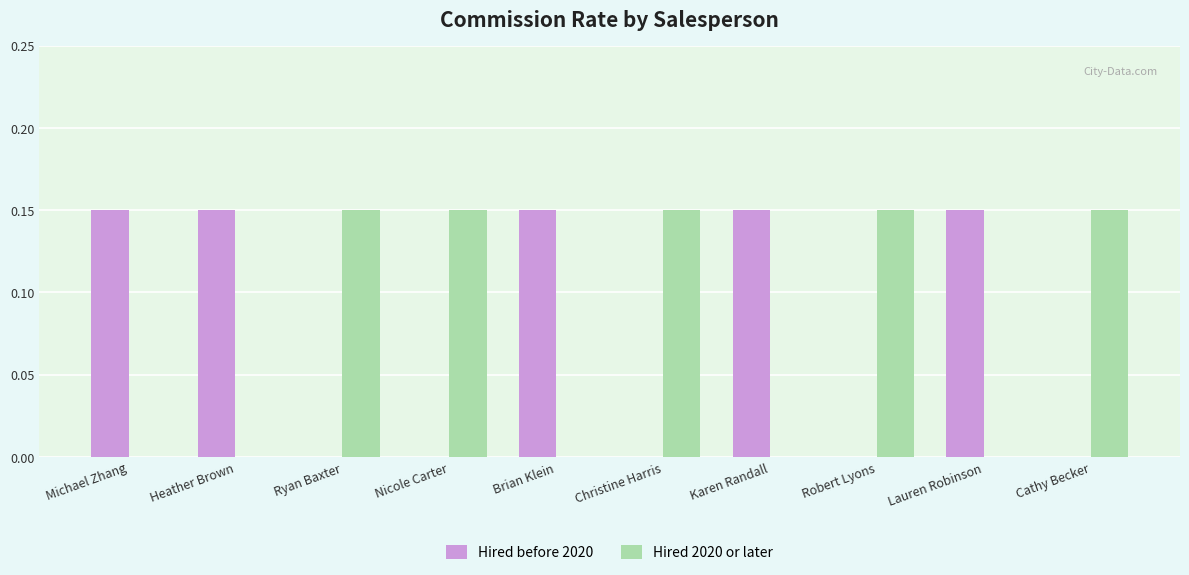

How many Hired before 2020 values are between 0 and 1?

10